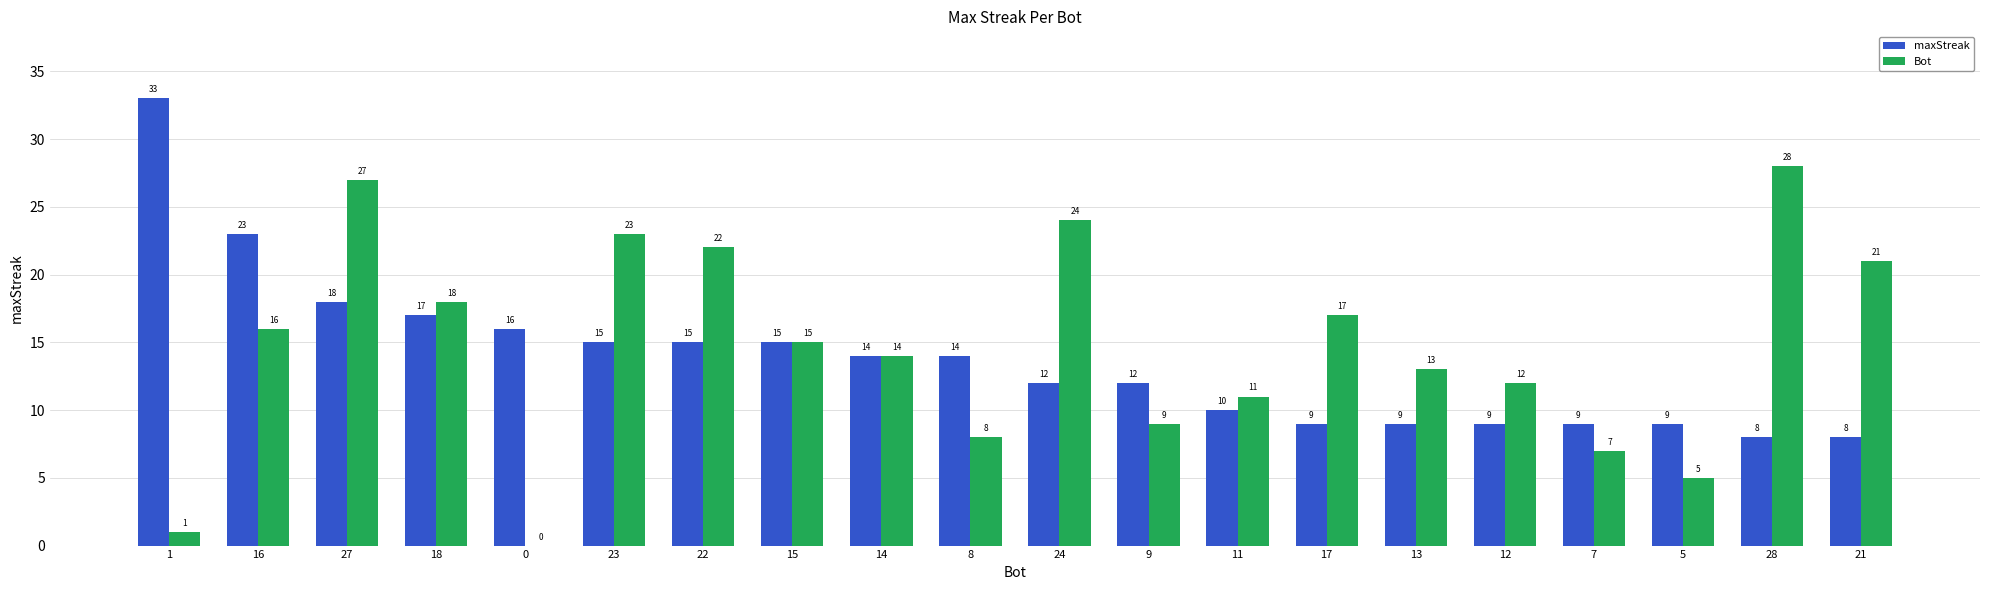

How many groups of bars are there?

20